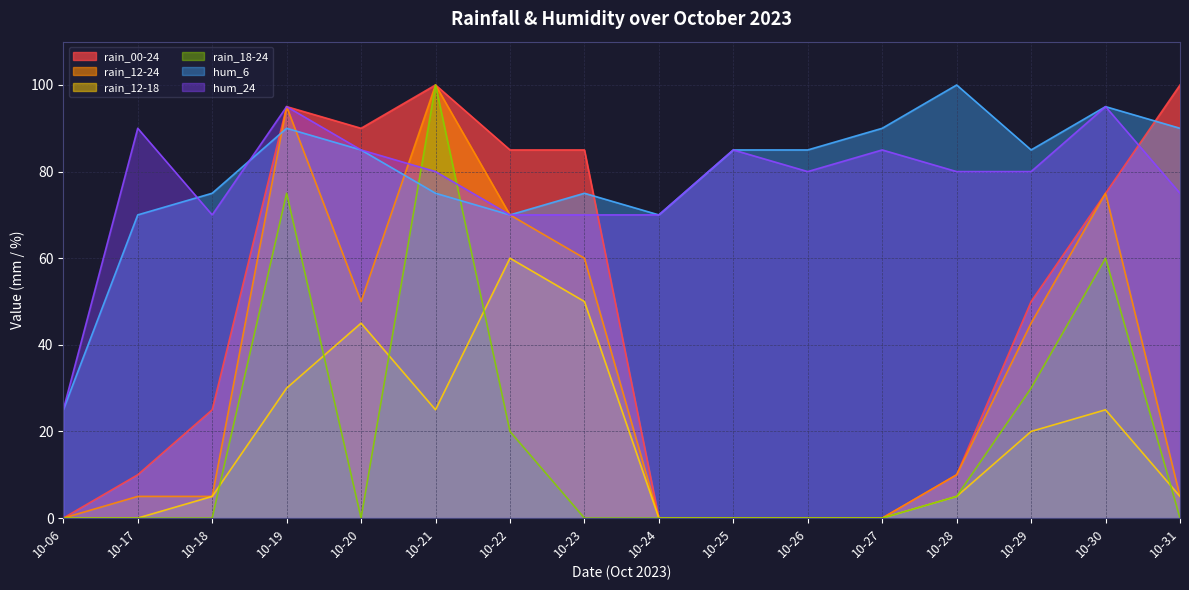

How many data points in rain_18-24 are above 0?

6